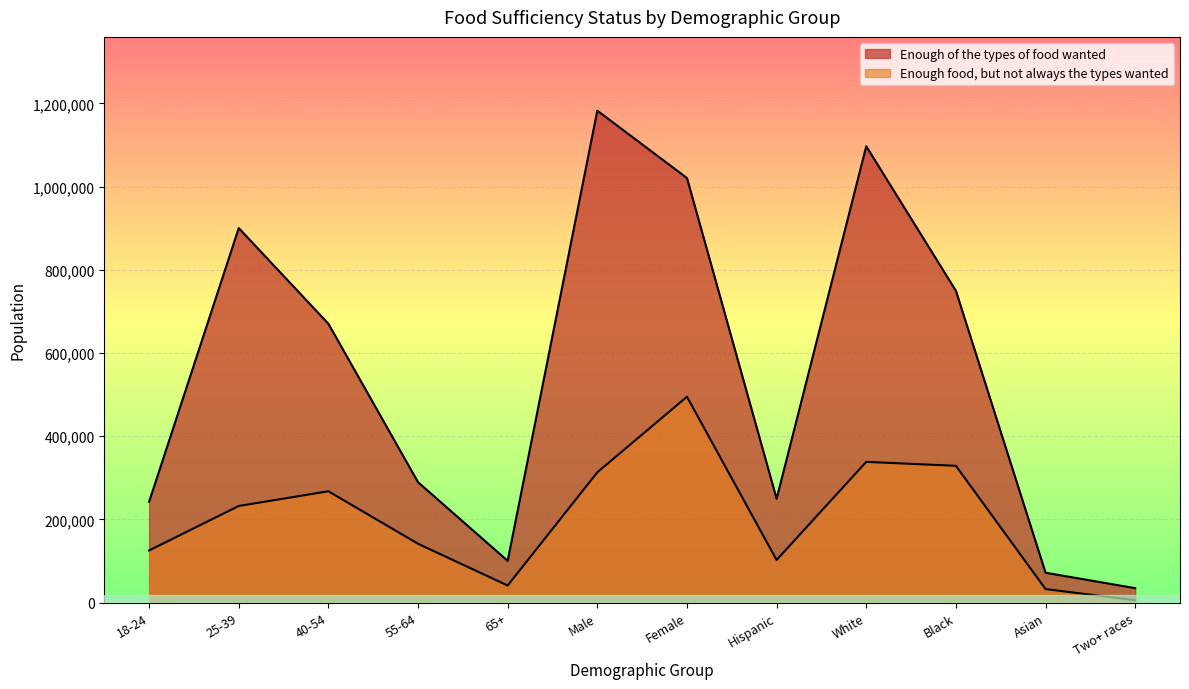

What is the highest value of the Enough of the types of food wanted series?

1182363